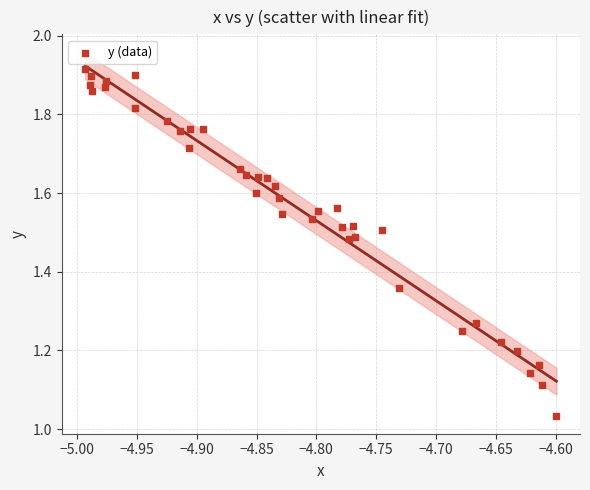

Count the number of points in this scatter plot.

38